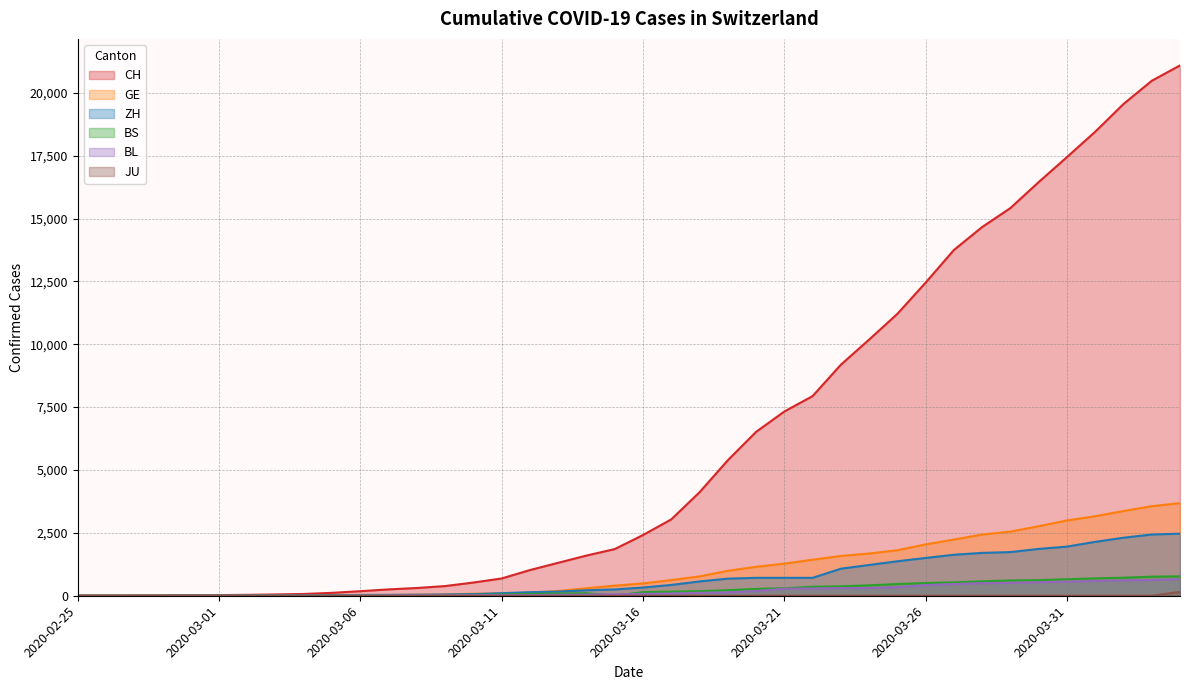

What is the sum of the BL values at 2020-04-03 and 2020-03-29?

1136